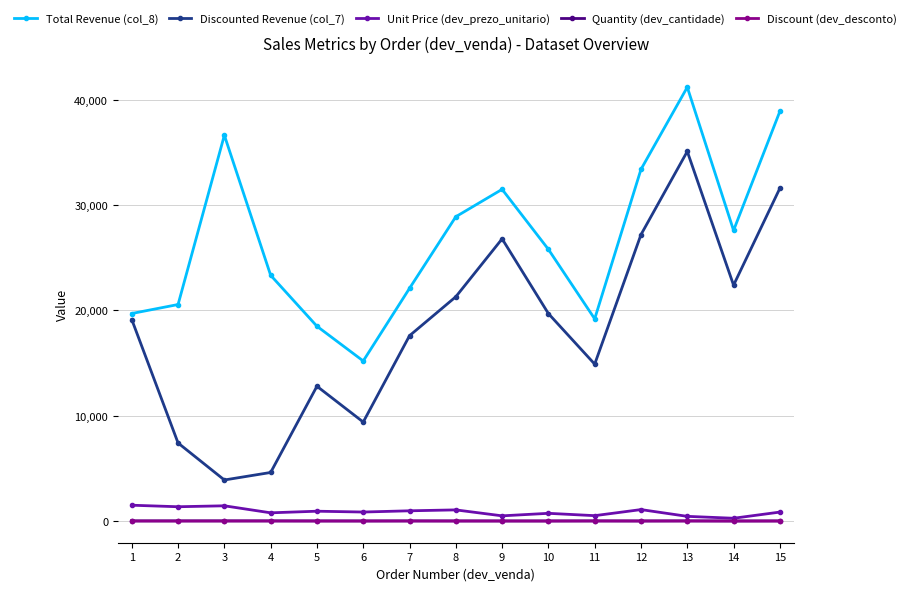

Does the chart have visible grid lines?

Yes